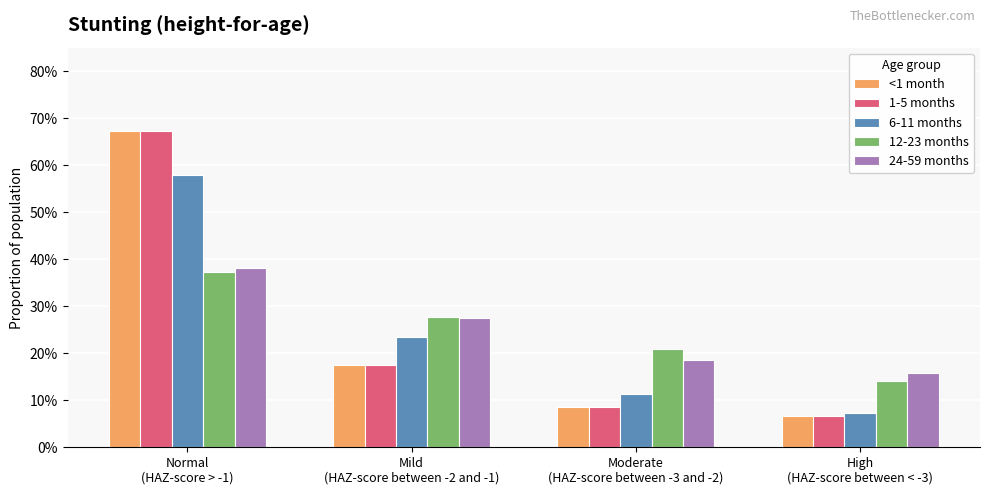

Does the chart contain stacked bars?

No